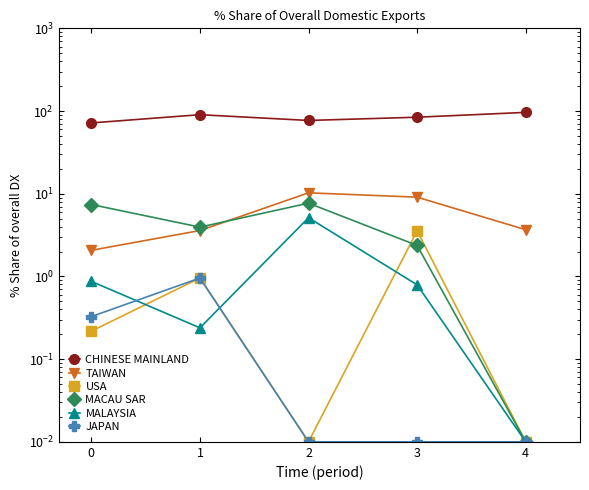

At which label does CHINESE MAINLAND reach its peak?

4